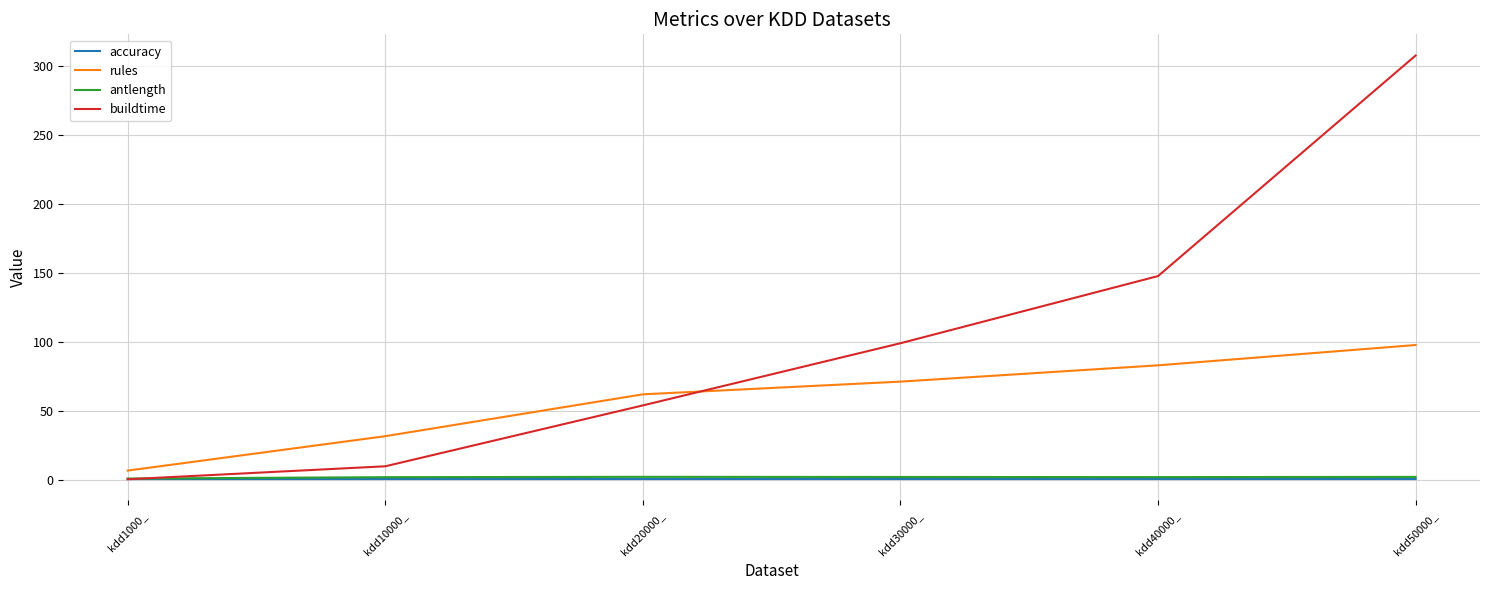

Is the value of buildtime at kdd10000_ greater than the value of accuracy at kdd40000_?

Yes